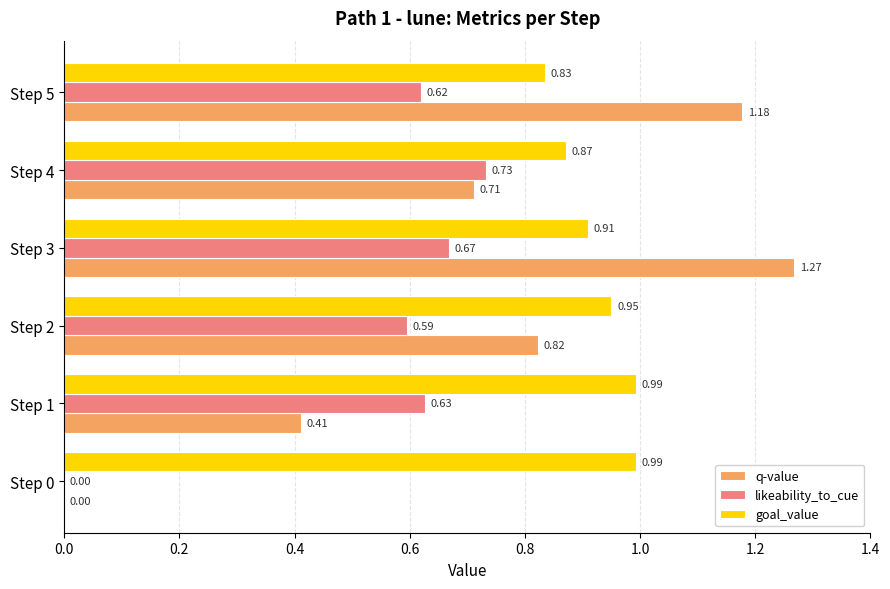

What is the sum of all likeability_to_cue values?

3.2